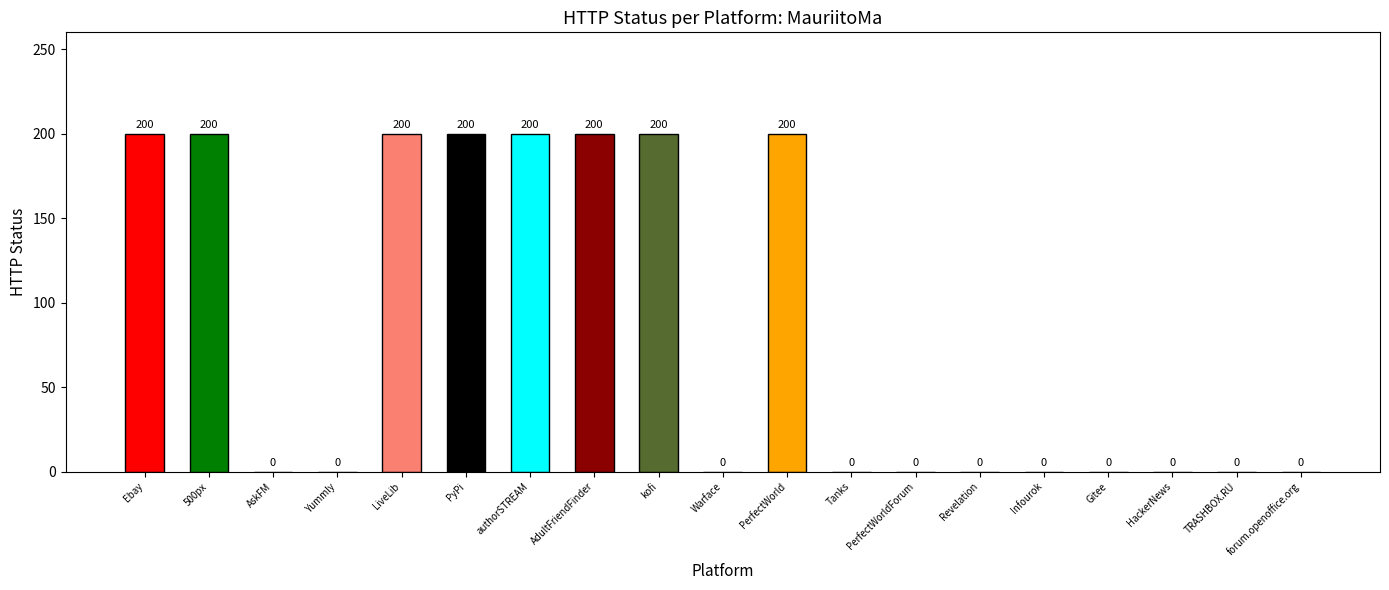

What is the sum of all values?

1600